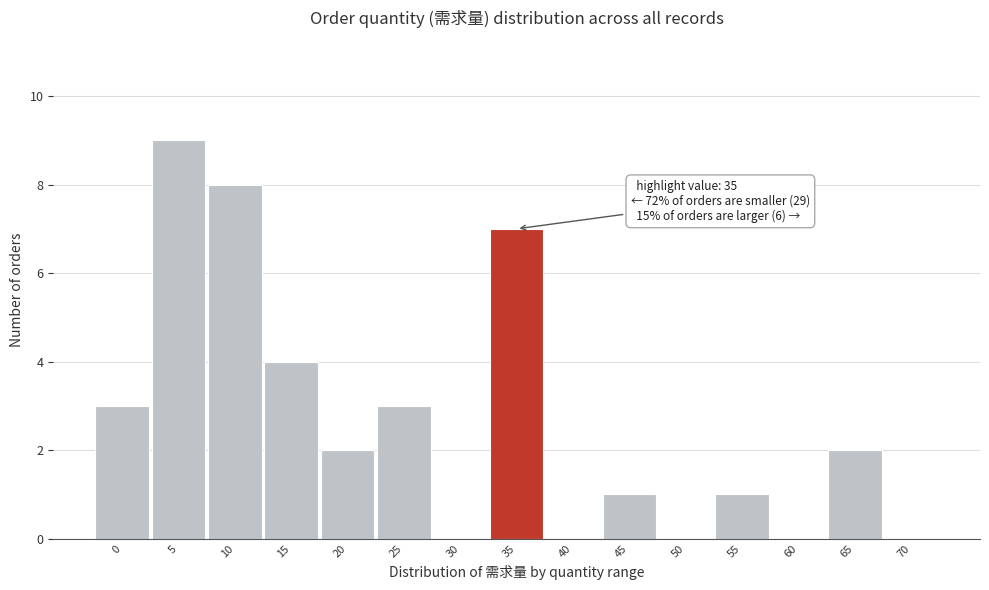

Reading right to left, list all the values displayed in this chart.

70=0	65=2	60=0	55=1	50=0	45=1	40=0	35=7	30=0	25=3	20=2	15=4	10=8	5=9	0=3